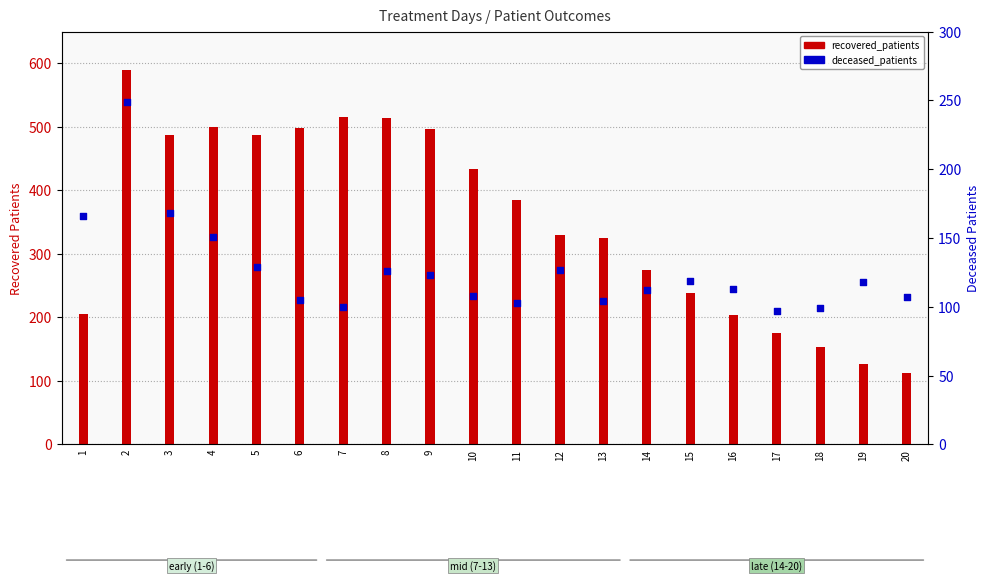

At which category is the sum across all series the highest?

2